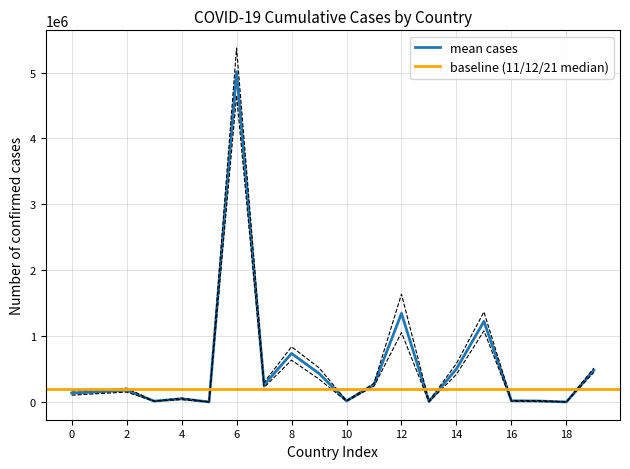

True or false: 8/22/21 and 5/22/21 cross at least once.

False